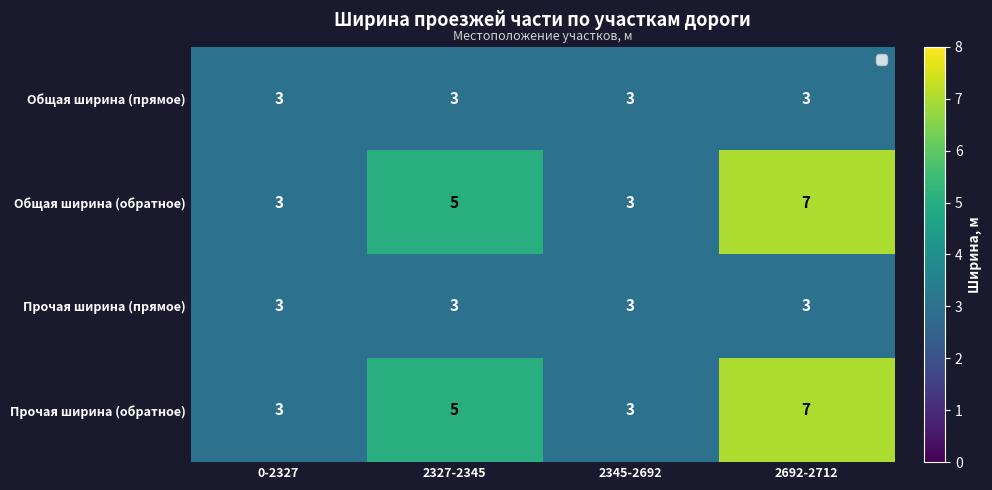

What is the minimum value for Прочая ширина (прямое)?

3